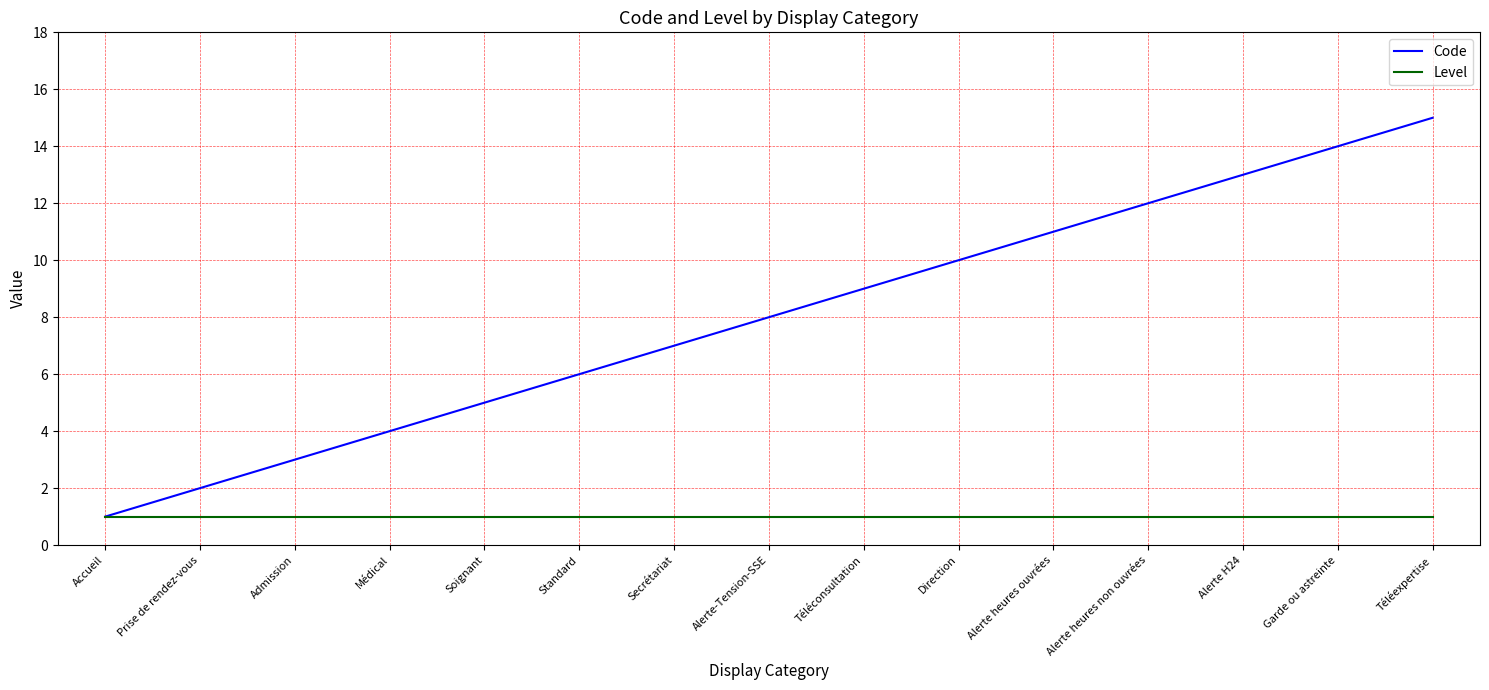

Read the Level value at Téléexpertise.

1